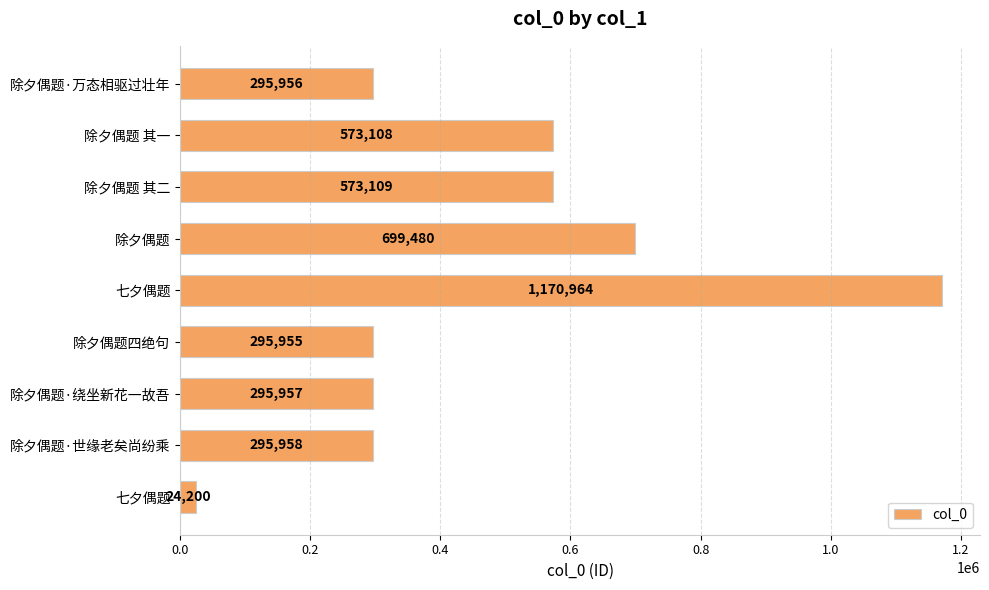

How many data points are less than 295958?

4